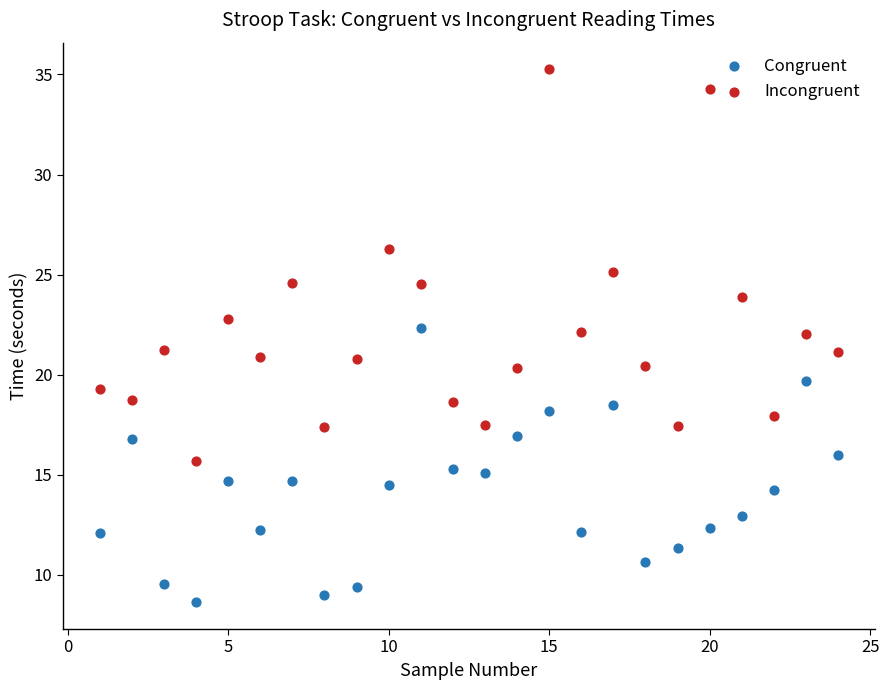

Across all data points, what is the range of Y values (max minus min)?

26.6